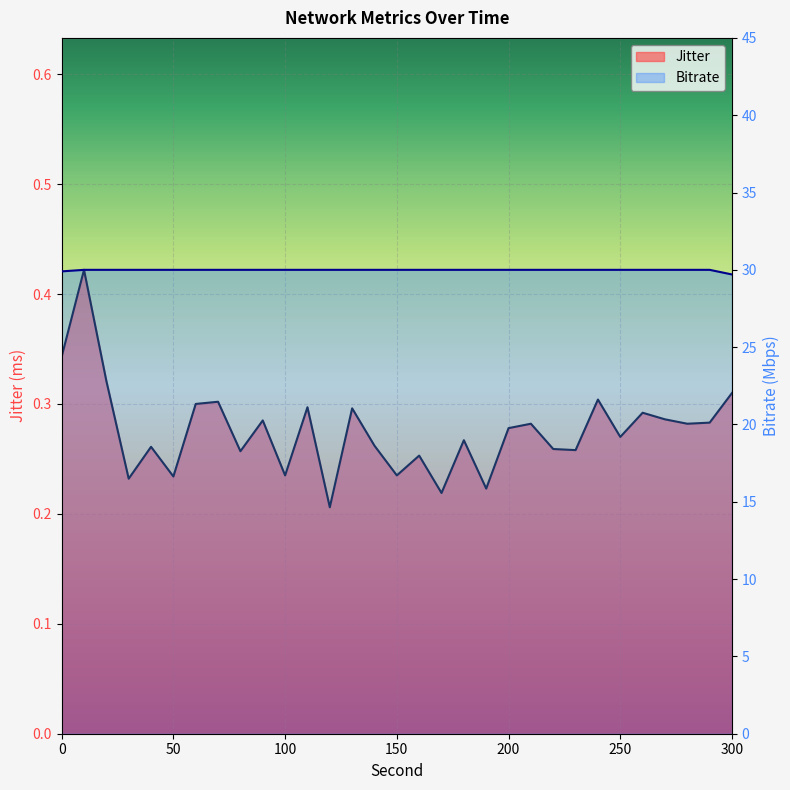

Which series has the widest spread of values?

Bitrate